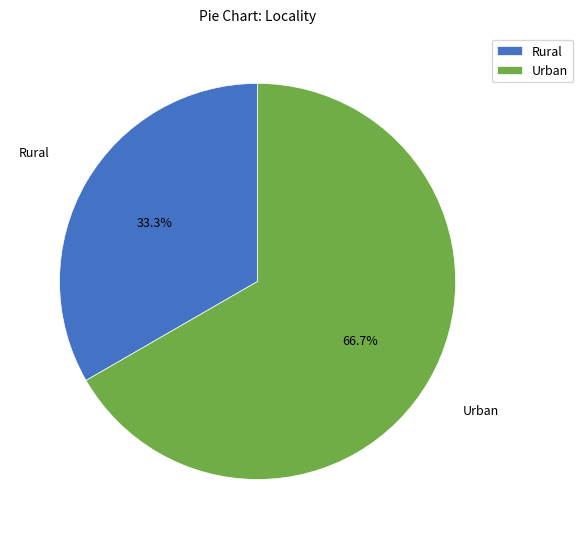

Count the number of slices in the pie.

2